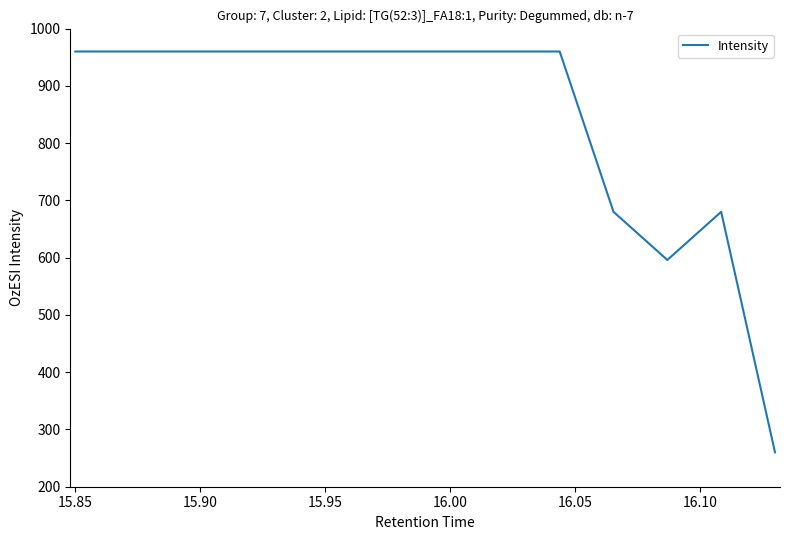

What is the maximum value shown in the chart?

960.0